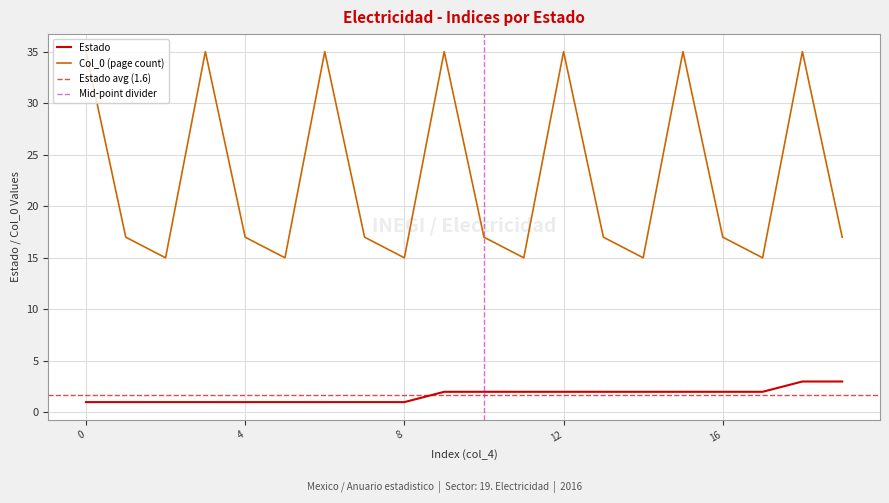

True or false: Col_0 (page count) and Estado cross at least once.

False